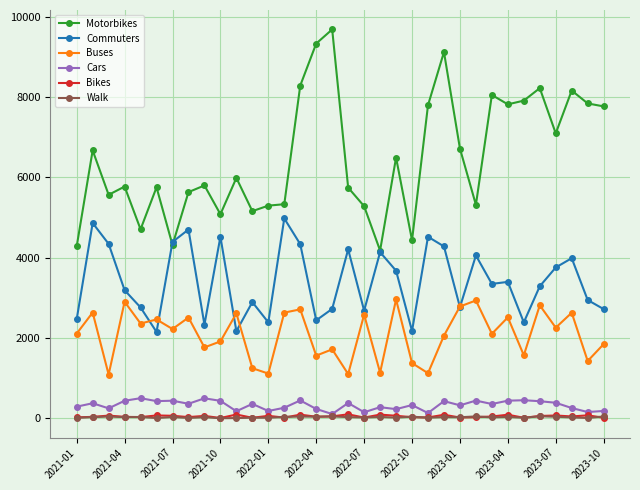

How many lines are shown in the chart?

6